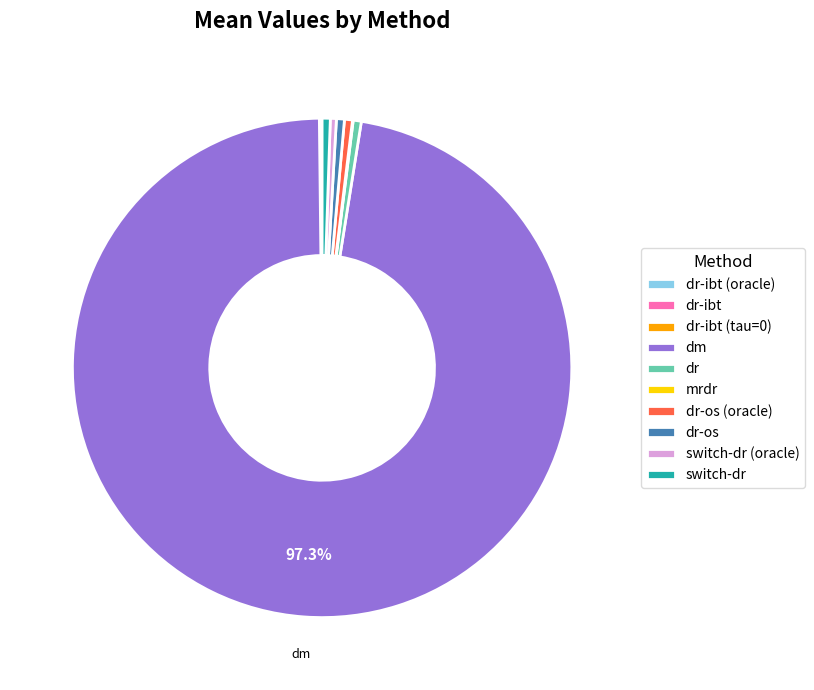

Which has a higher value, dr-os or dm?

dm